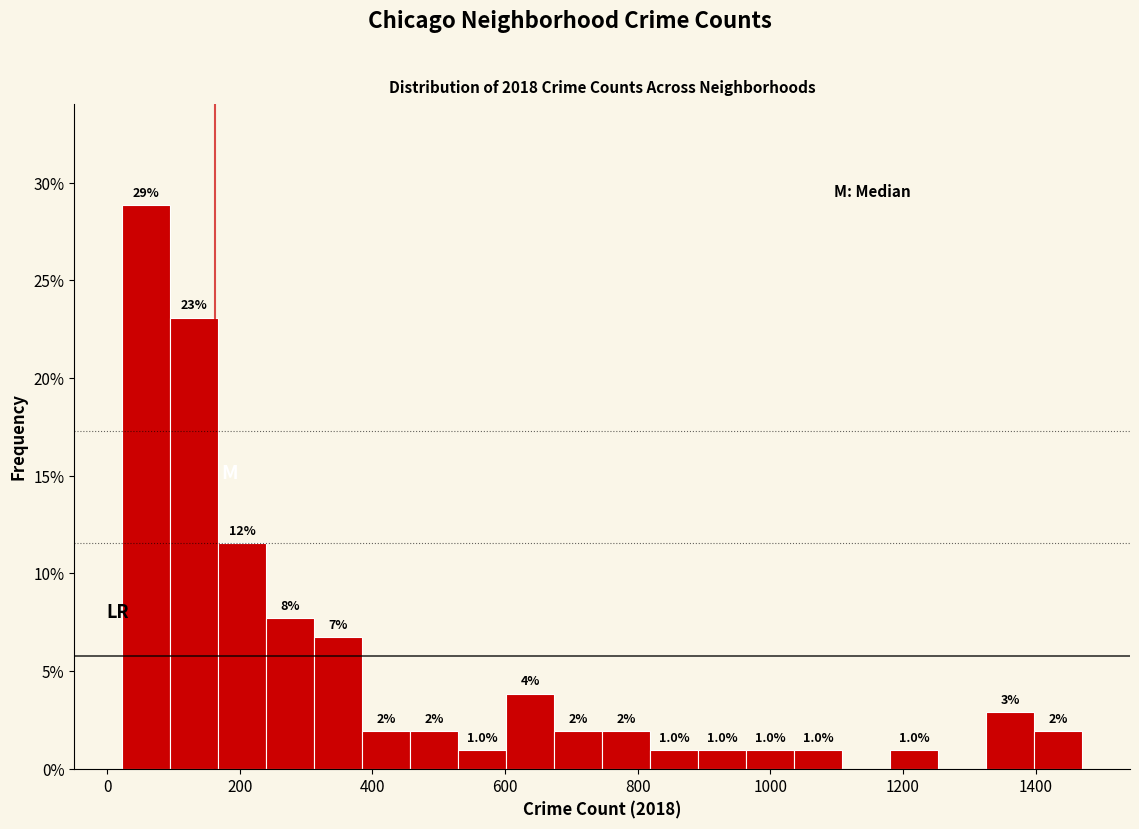

Around what value on the x-axis is the tallest bar? Give the approximate position of its centre, as read against the axis.

60